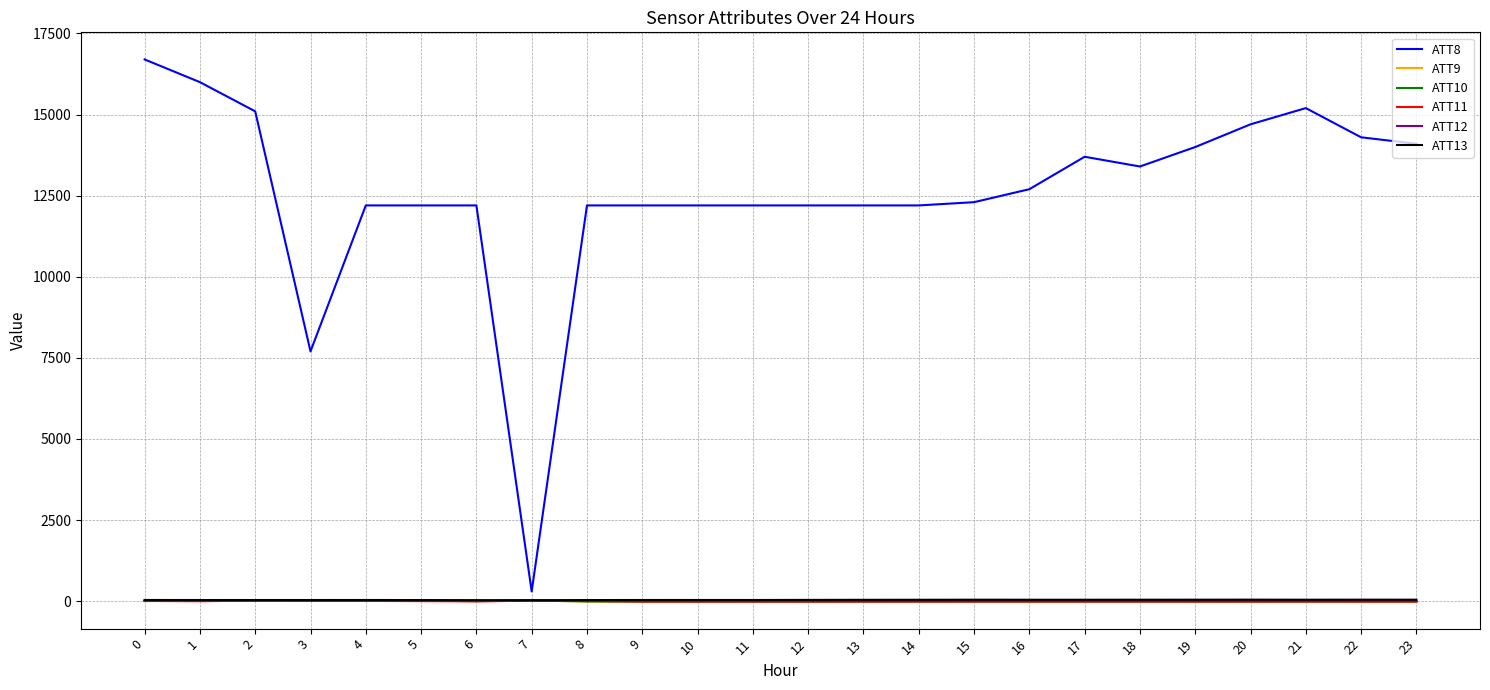

Count the number of data series in this chart.

6